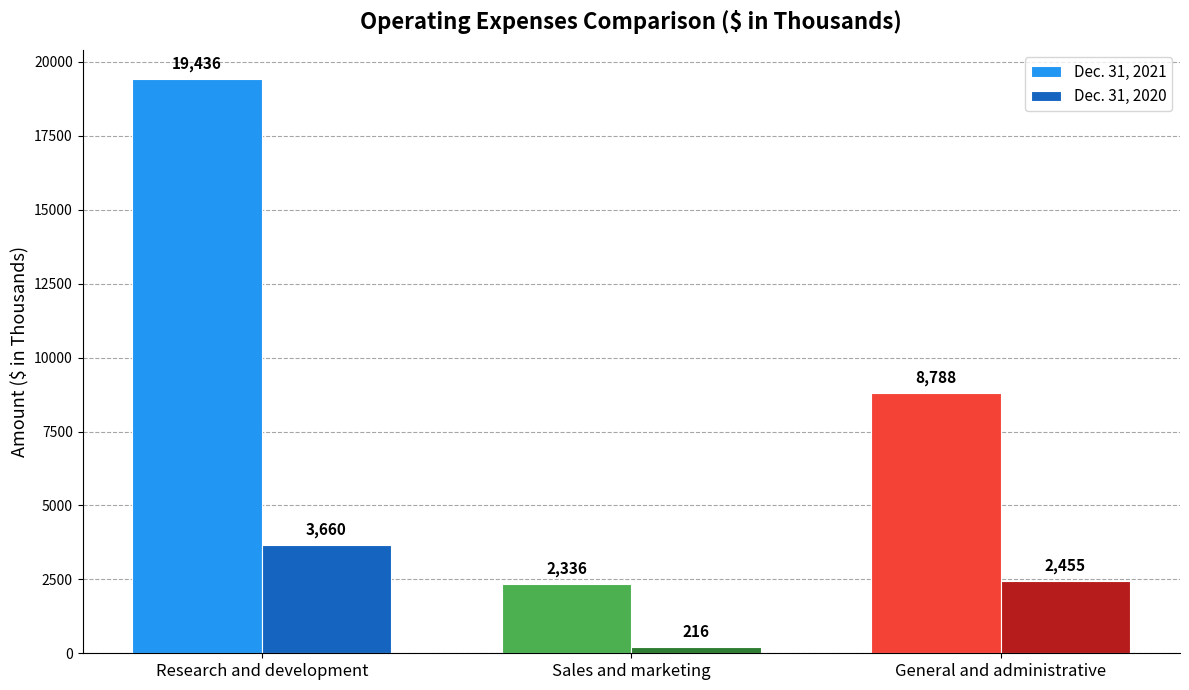

What is the difference between the Dec. 31, 2021 values at Research and development and General and administrative?

10648